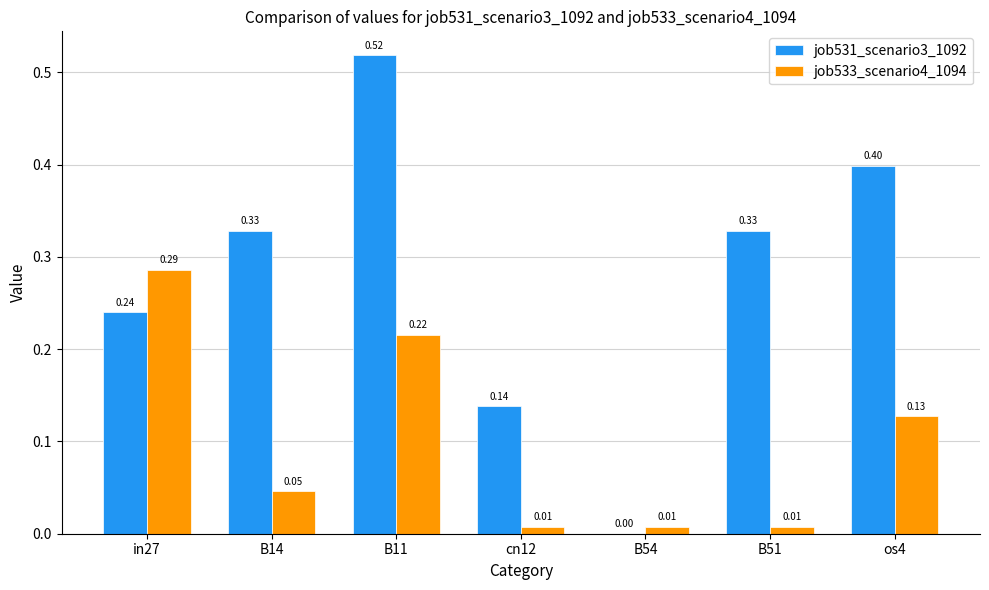

At which category is the sum across all series the highest?

B11